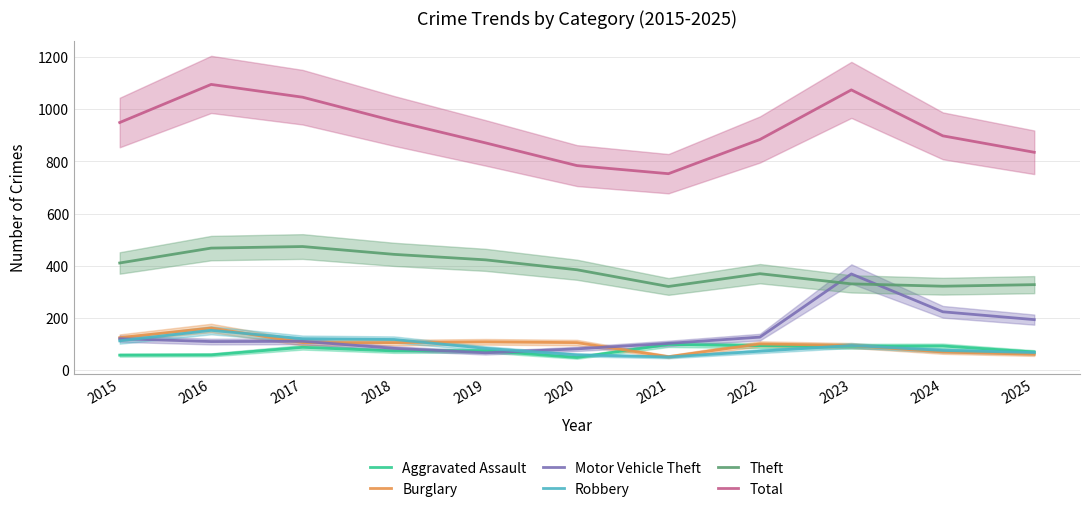

Is this an area chart (filled region under the line)?

No